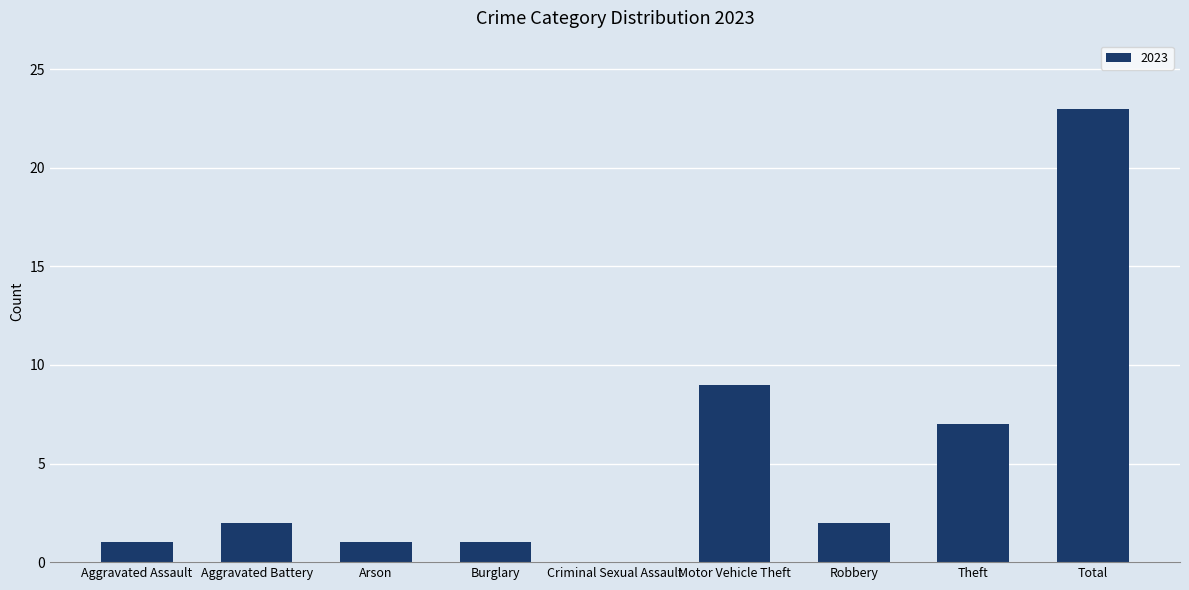

True or false: the data shows 16 at Motor Vehicle Theft.

False